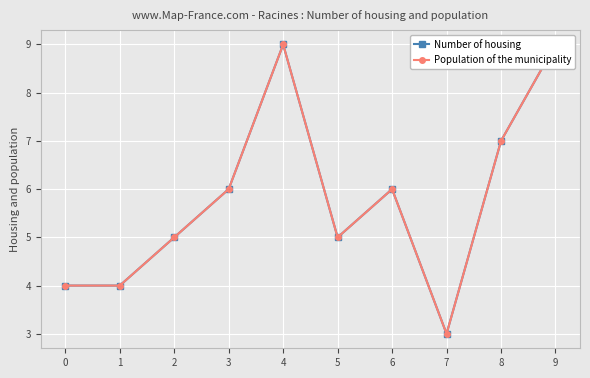

The value of Number of housing at 8 is 7. True or false?

True